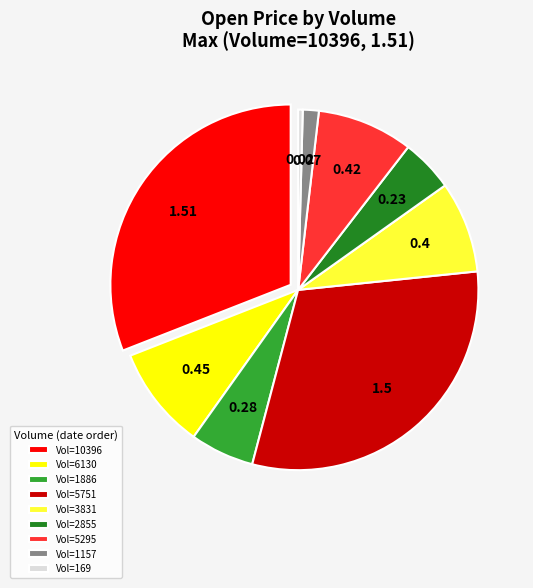

Is Vol=1886 the majority of the pie?

No